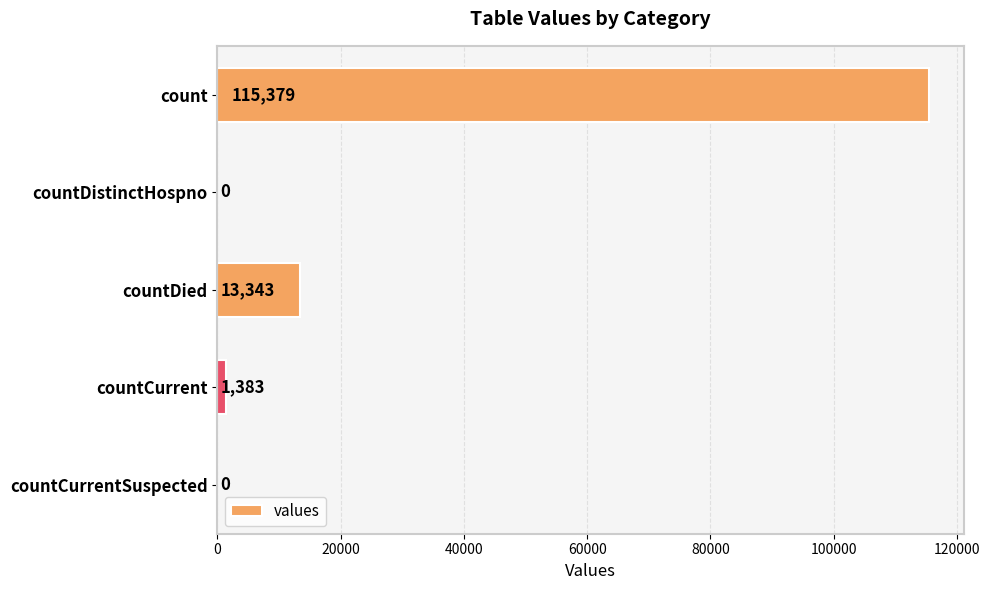

What is the sum of all values?

130105